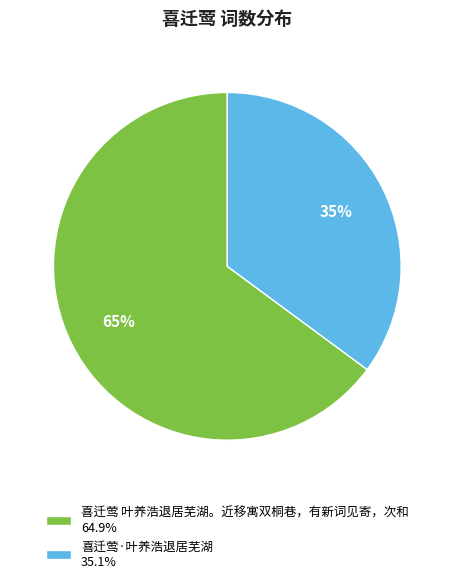

Is there a majority slice in this chart?

Yes